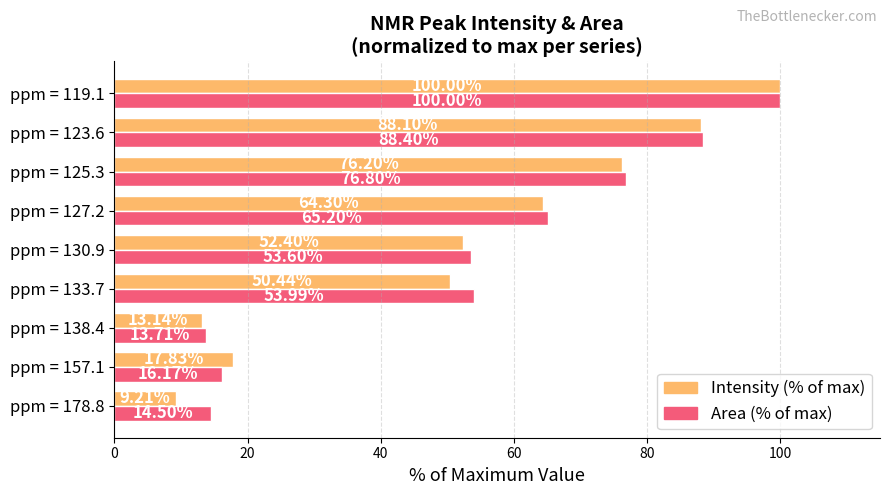

Which series has the largest total across all categories?

Area (% of max)